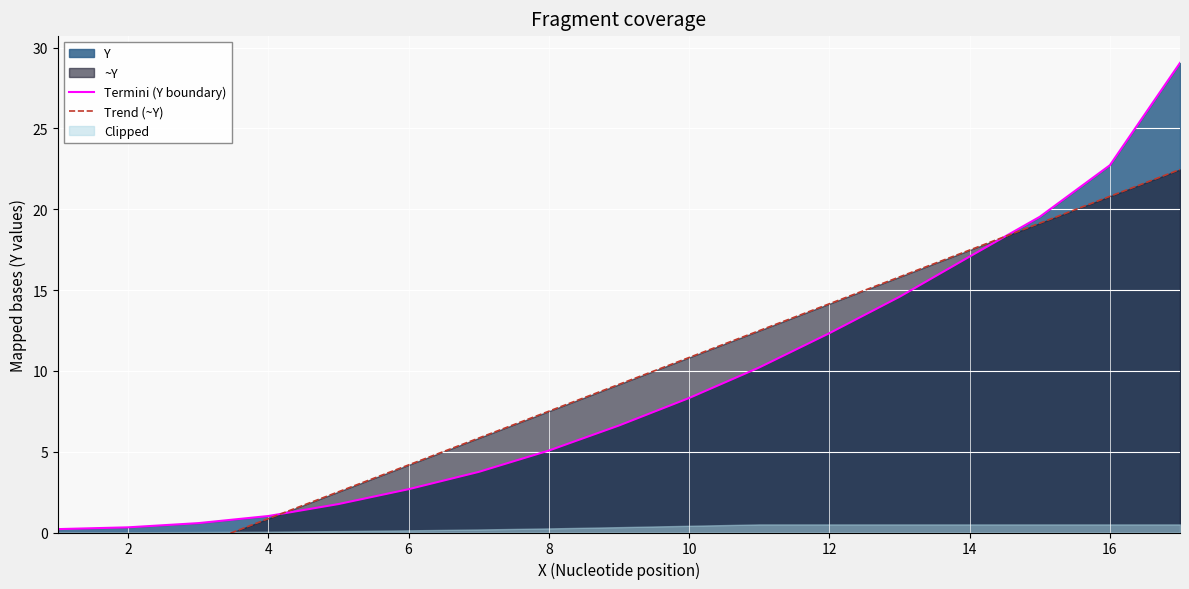

True or false: Termini (Y boundary) has a value of 2.1 at 10.

False